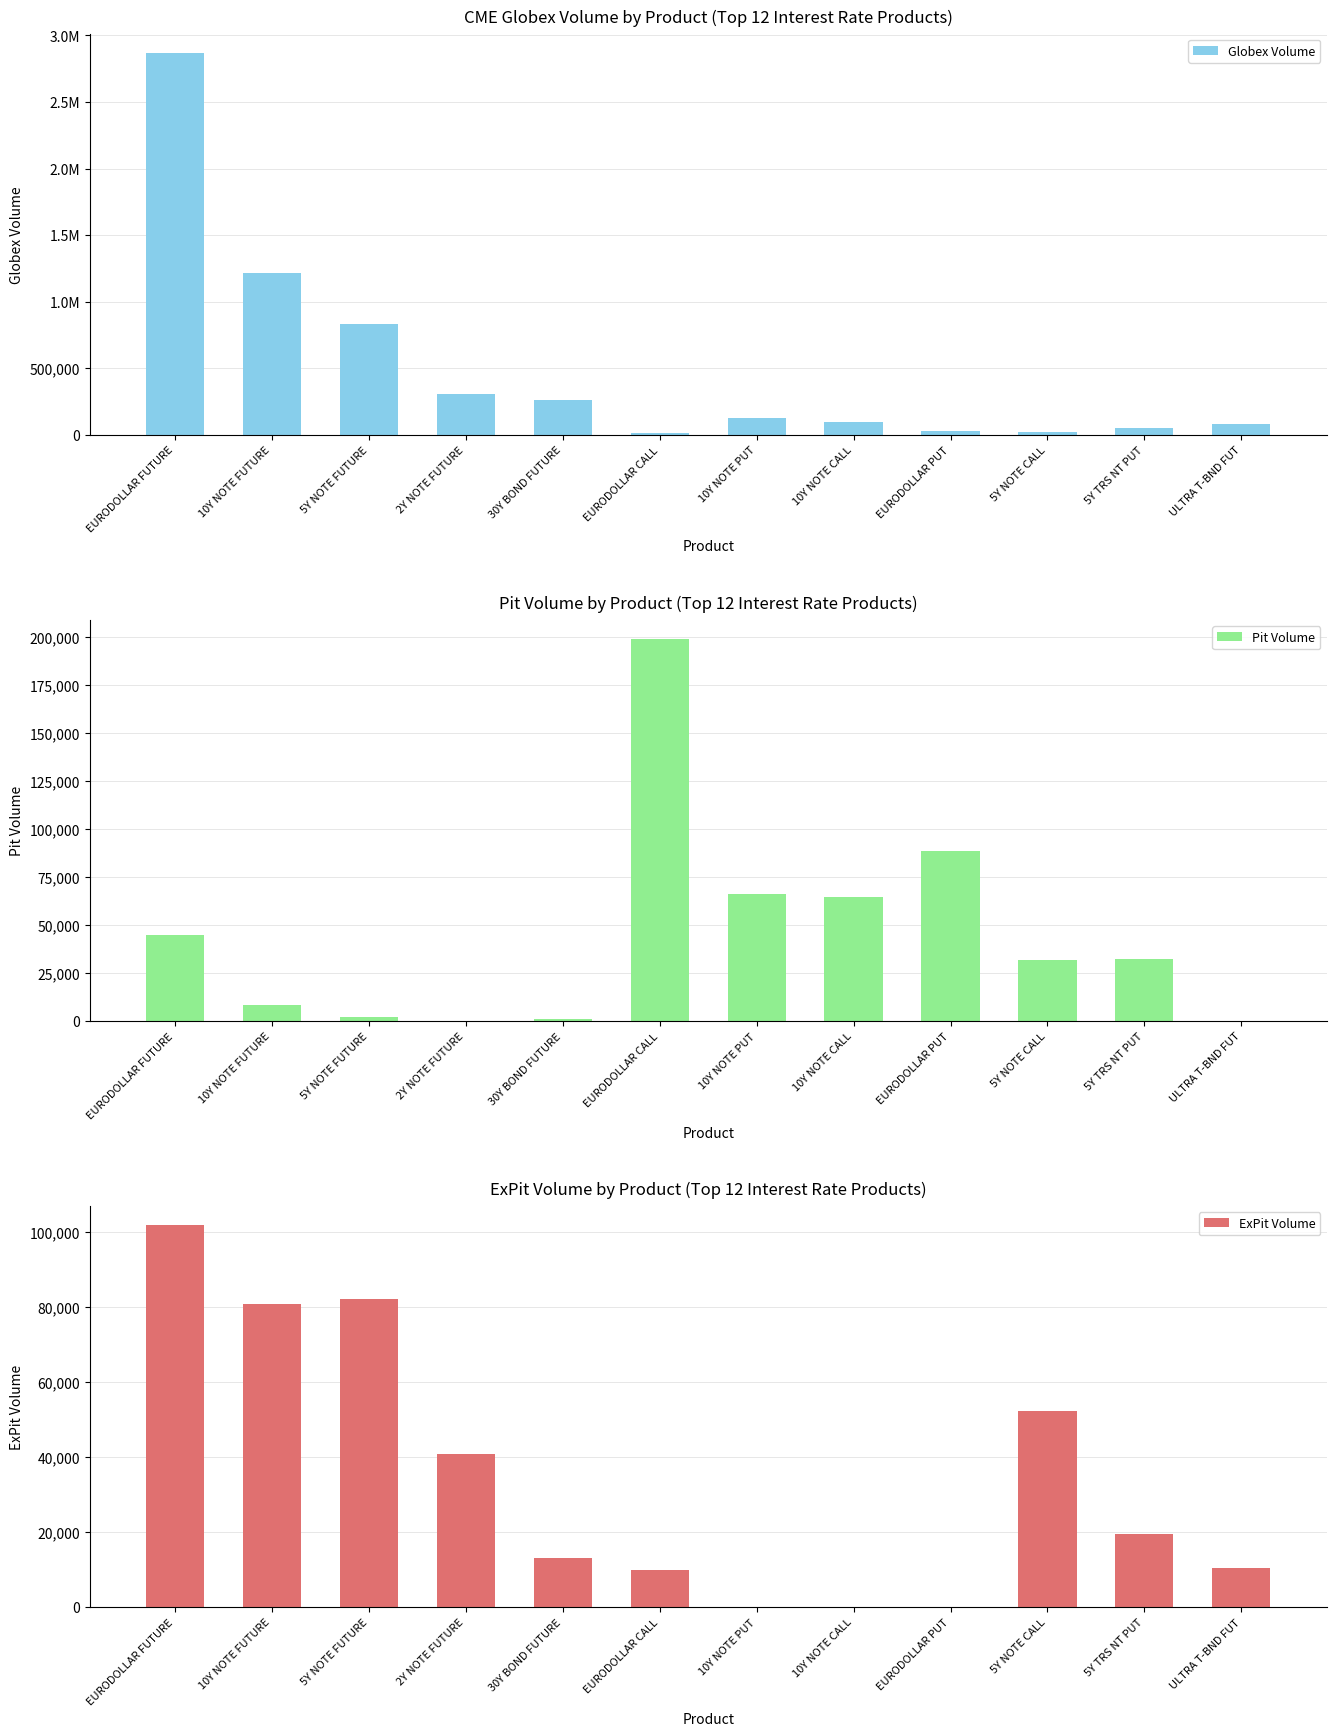

What is the sum of all Pit Volume values?

538279